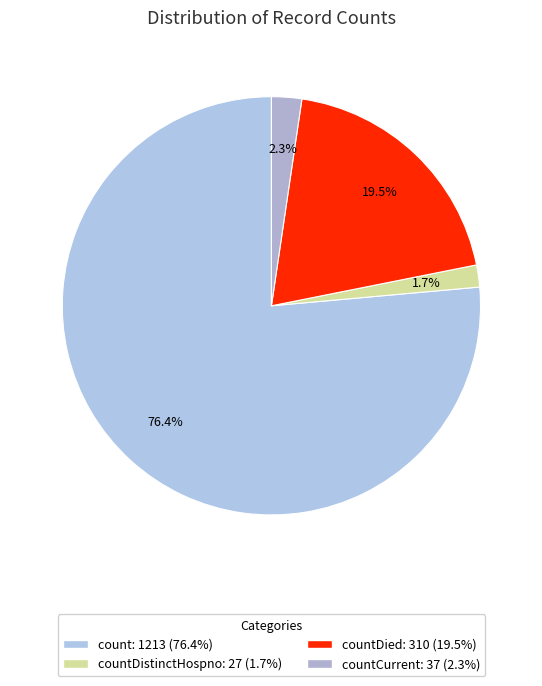

Does any single category account for the majority?

Yes